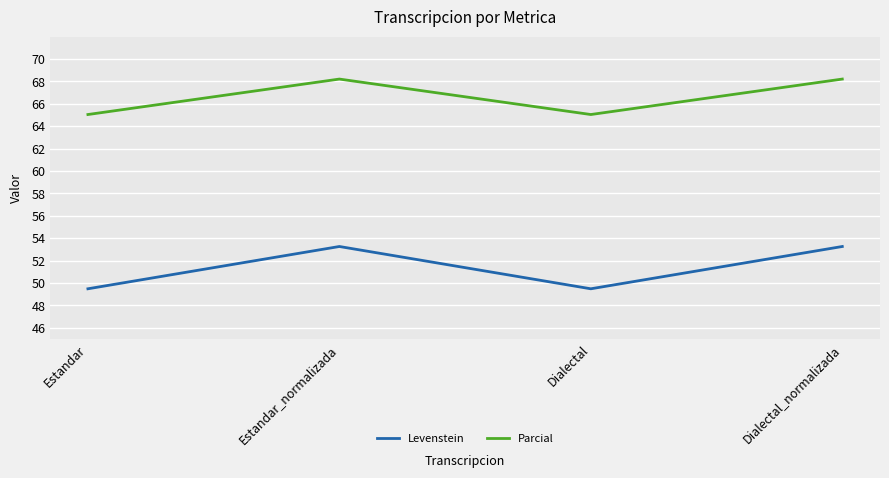

What is the difference between the maximum and second lowest values in the Parcial series?

3.2